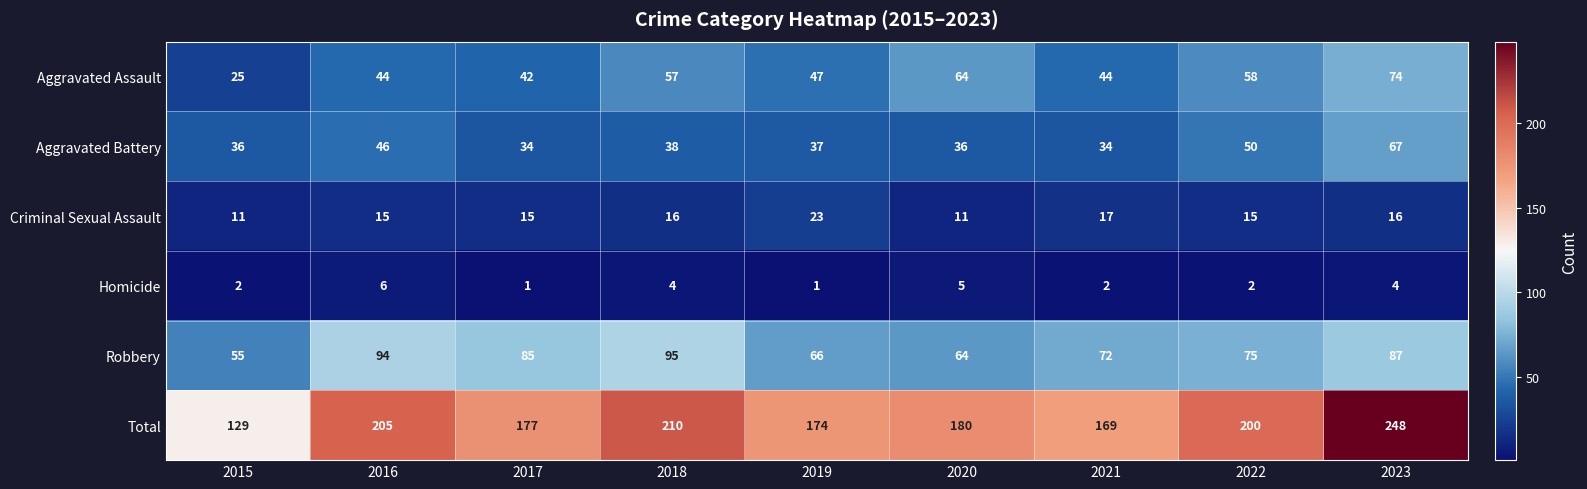

What value does the Total series have at 2015?

129